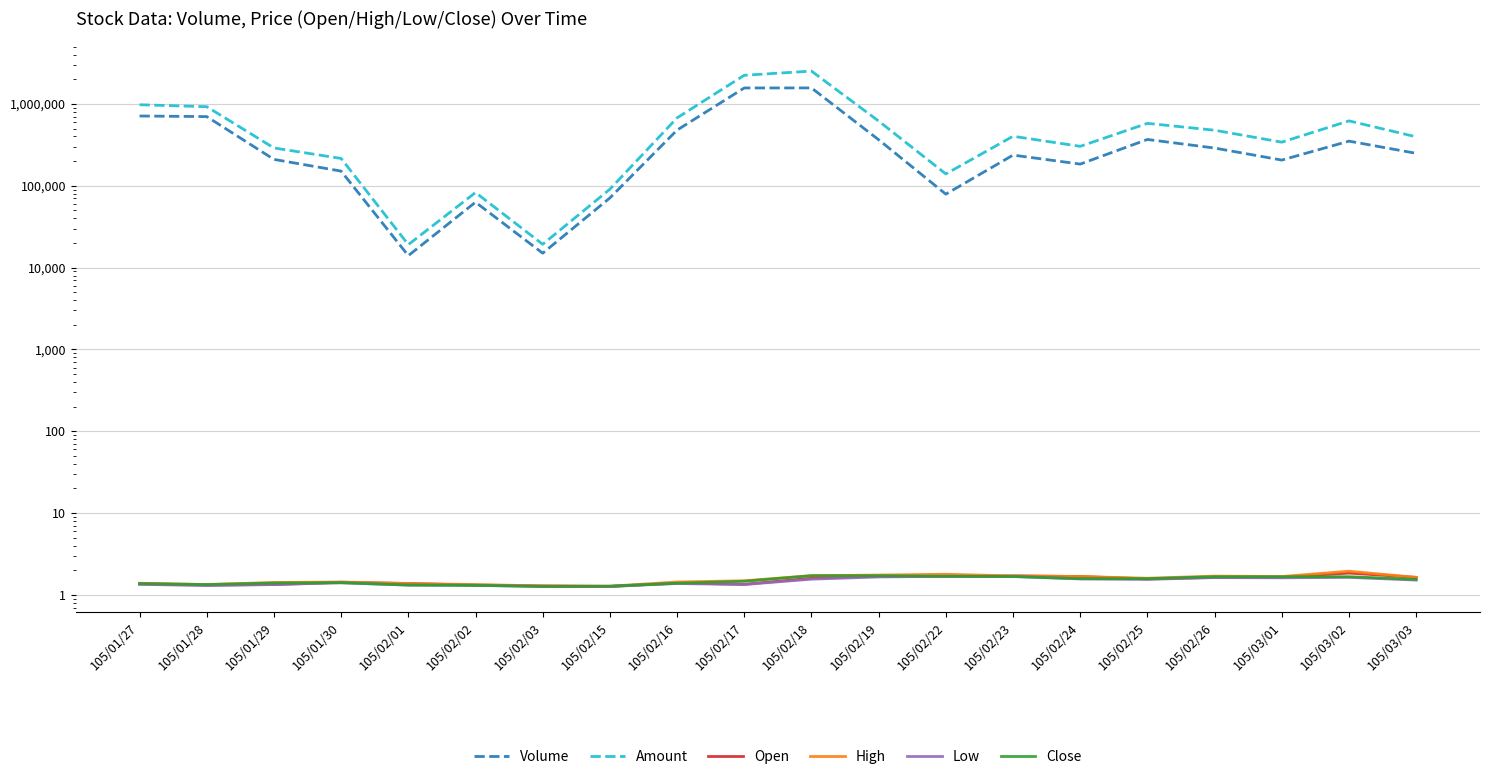

At which label is Amount closest to 1269005?

105/01/27